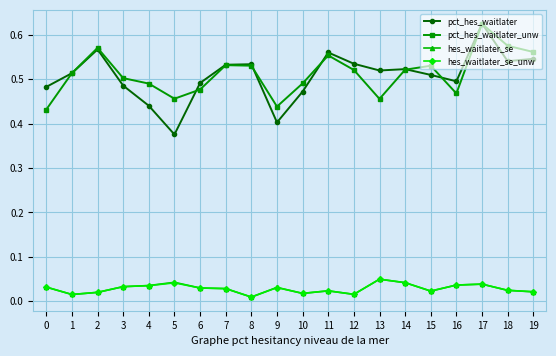

The value of pct_hes_waitlater_unw at 8 is 0.5. True or false?

True